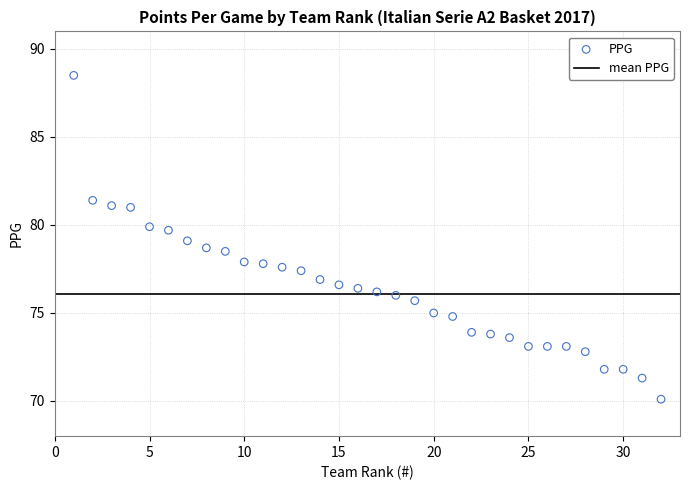

What is the range of Y values (max minus min)?

18.4